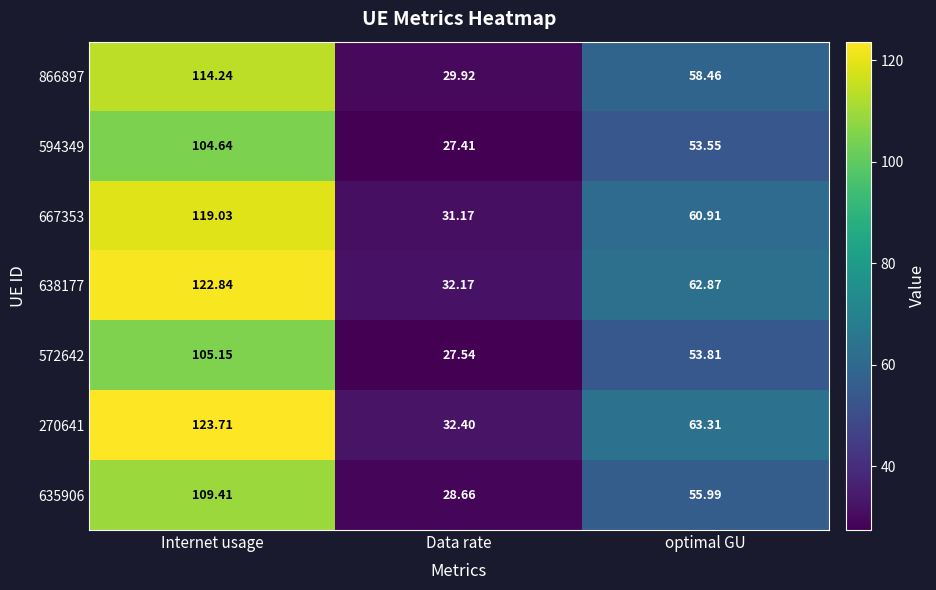

At which category is the sum across all series the highest?

Internet usage